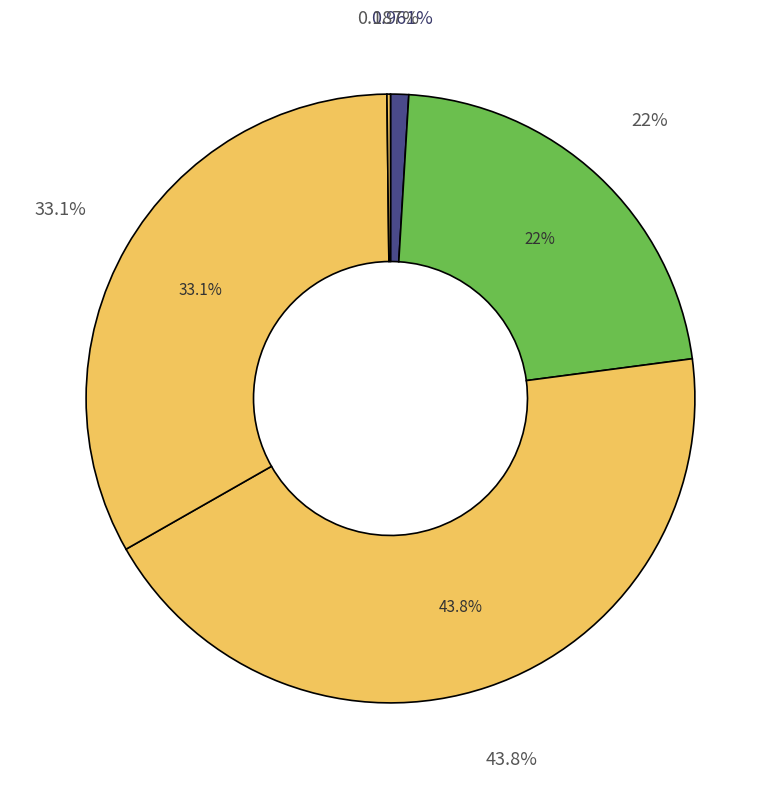

Does any single category account for the majority?

No